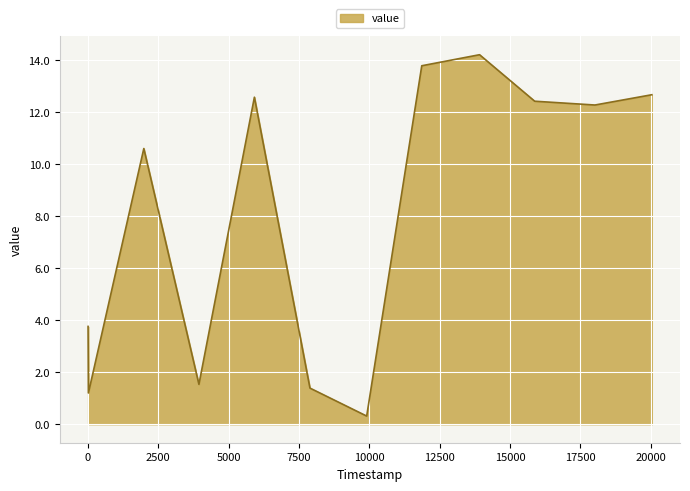

What is the maximum value shown in the chart?

14.2